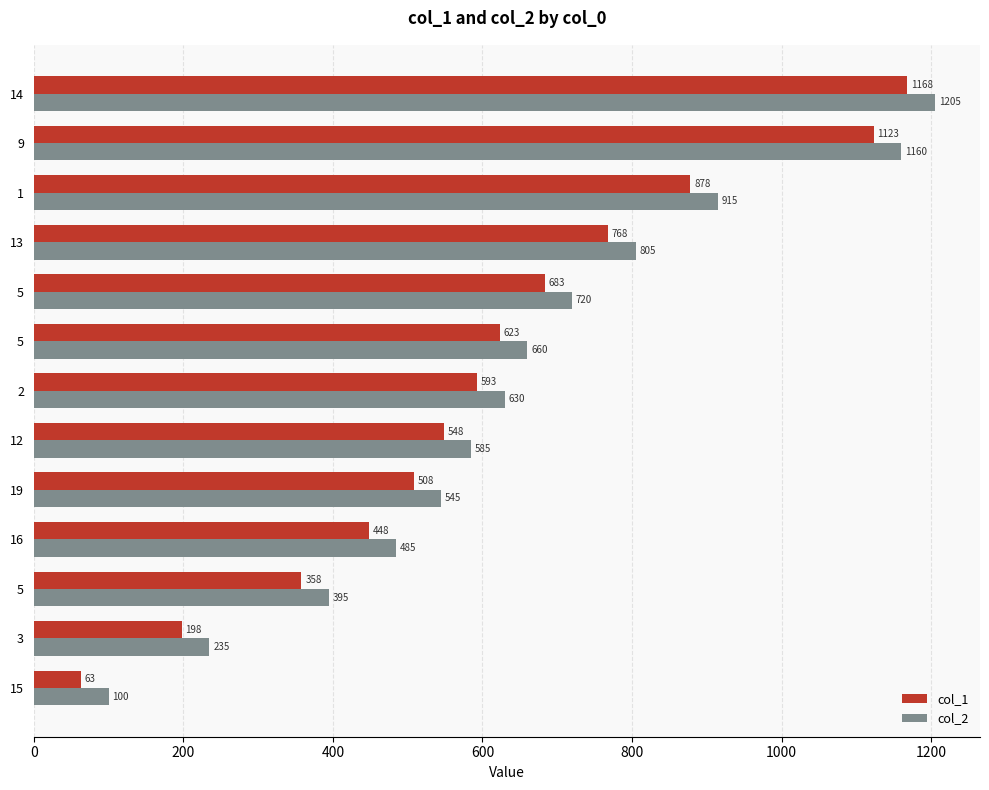

At which category is the sum across all series the highest?

14